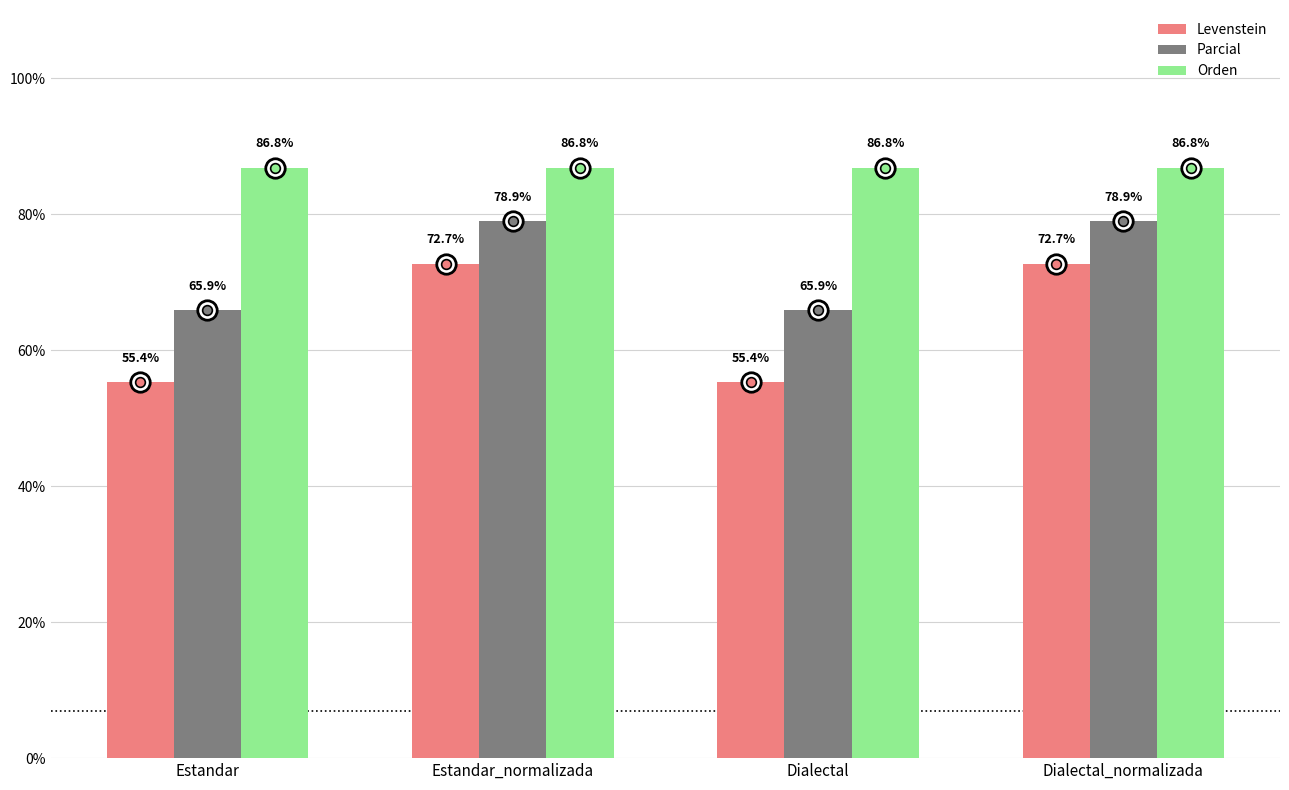

How many bars are there in each group?

3